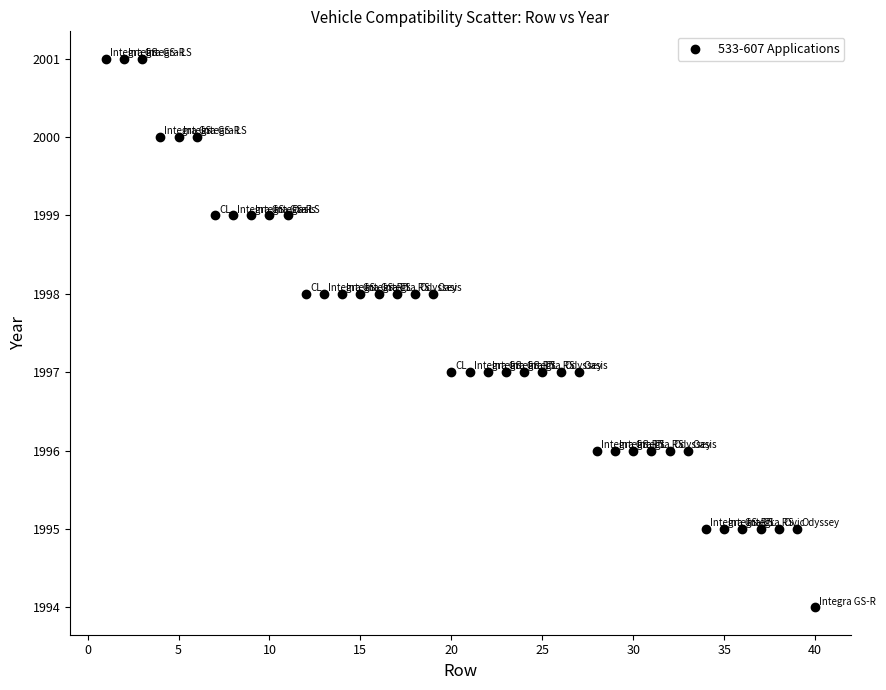

What is the range of Y values (max minus min)?

7